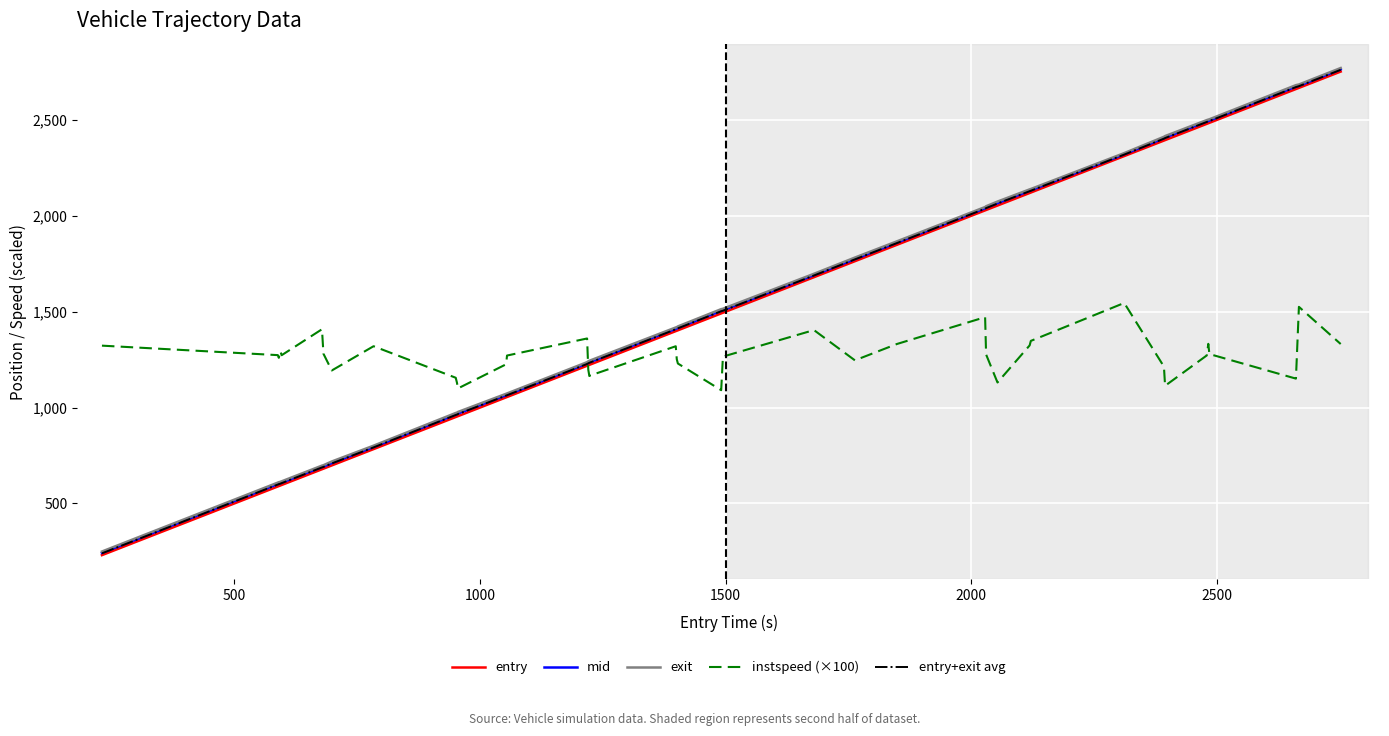

True or false: mid and instspeed (×100) intersect in this chart.

True